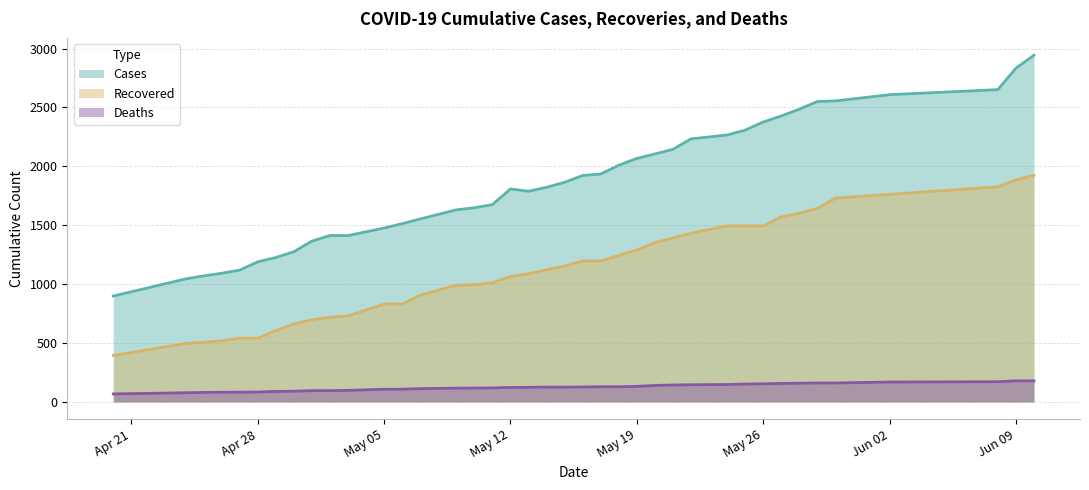

List the labels in order of cases value, largest first.

06/10/20, 06/09/20, 06/08/20, 06/02/20, 05/30/20, 05/29/20, 05/28/20, 05/27/20, 05/26/20, 05/25/20, 05/24/20, 05/22/20, 05/21/20, 05/20/20, 05/19/20, 05/18/20, 05/17/20, 05/16/20, 05/15/20, 05/14/20, 05/12/20, 05/13/20, 05/11/20, 05/10/20, 05/09/20, 05/08/20, 05/07/20, 05/06/20, 05/05/20, 05/02/20, 05/03/20, 05/01/20, 04/30/20, 04/29/20, 04/28/20, 04/27/20, 04/26/20, 04/25/20, 04/24/20, 04/20/20